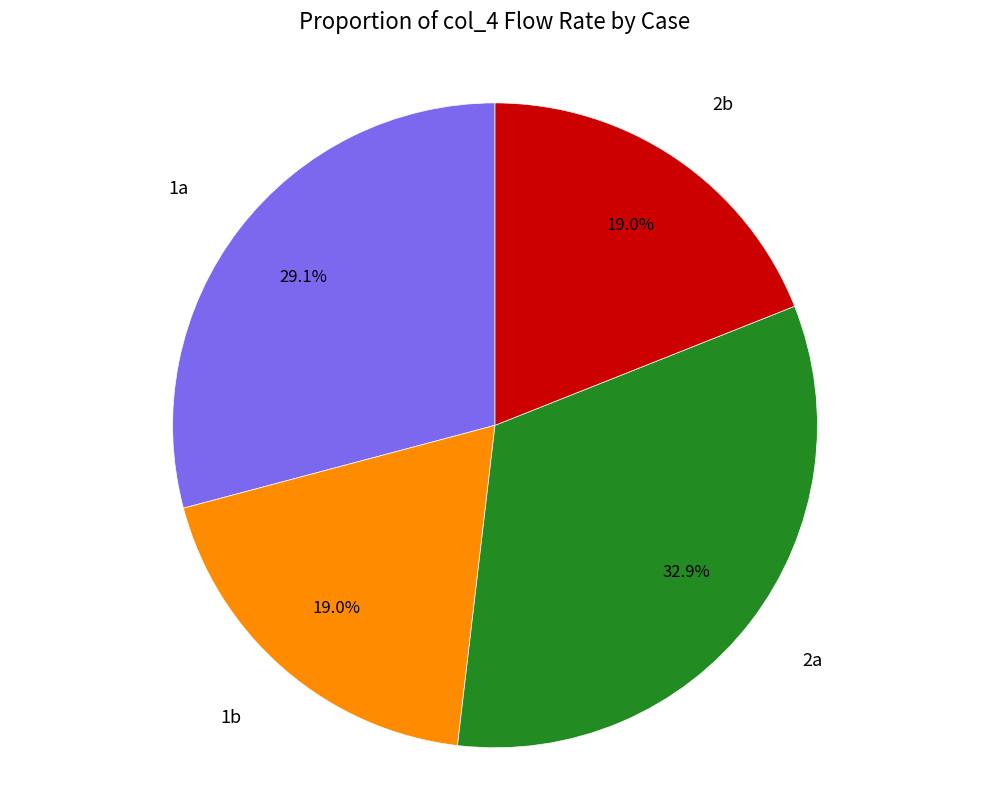

Is there any slice that represents more than half of the pie?

No